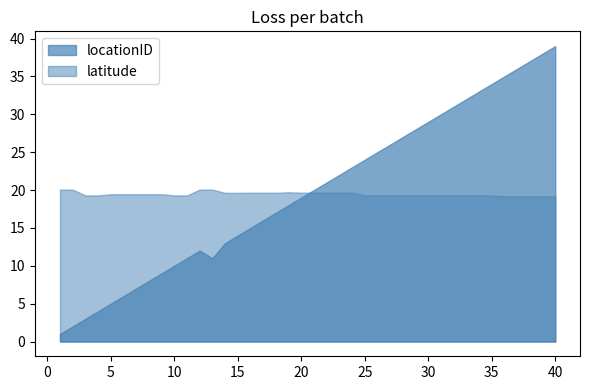

Does the chart have visible grid lines?

No